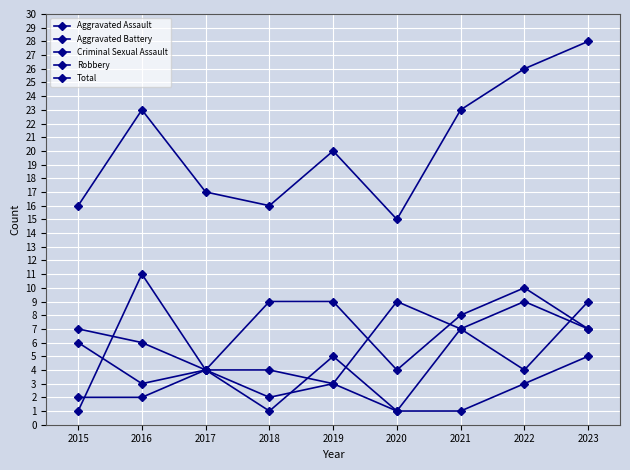

The value of Total at 2018 is 6. True or false?

False